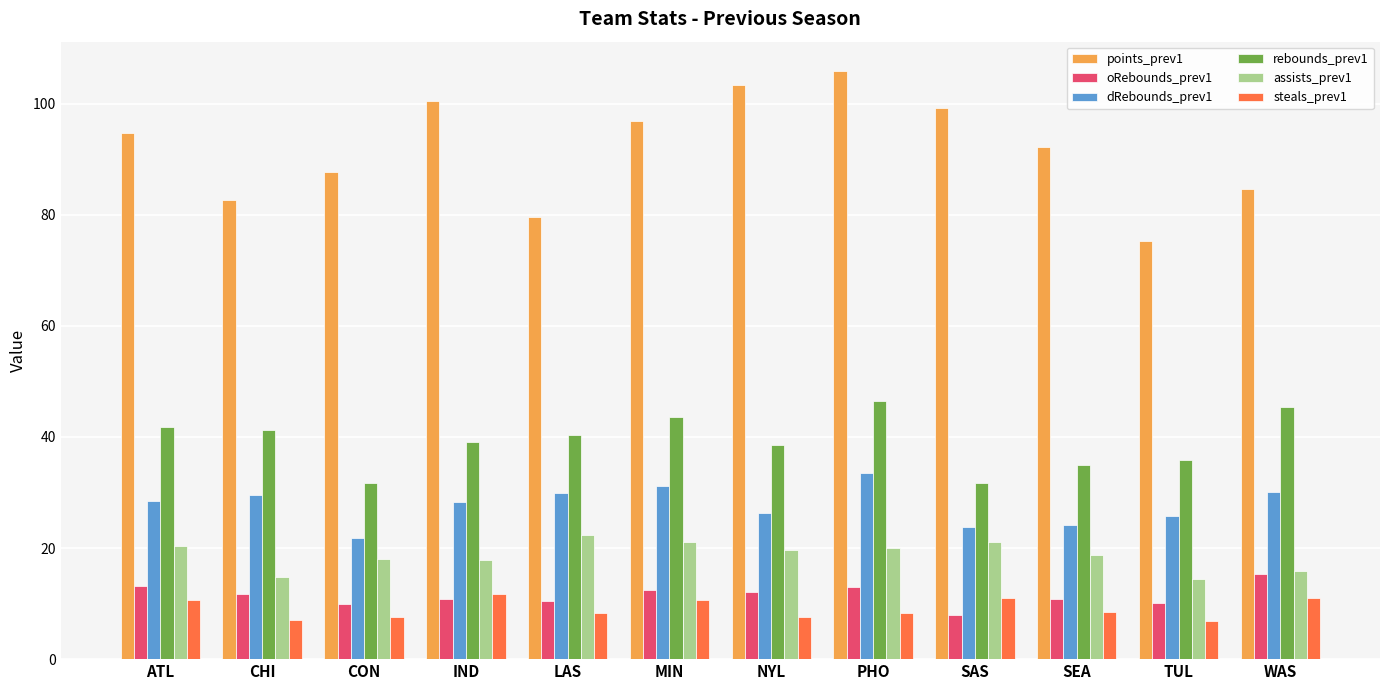

What is the value of the rebounds_prev1 bar at the 3rd from the left?

31.6